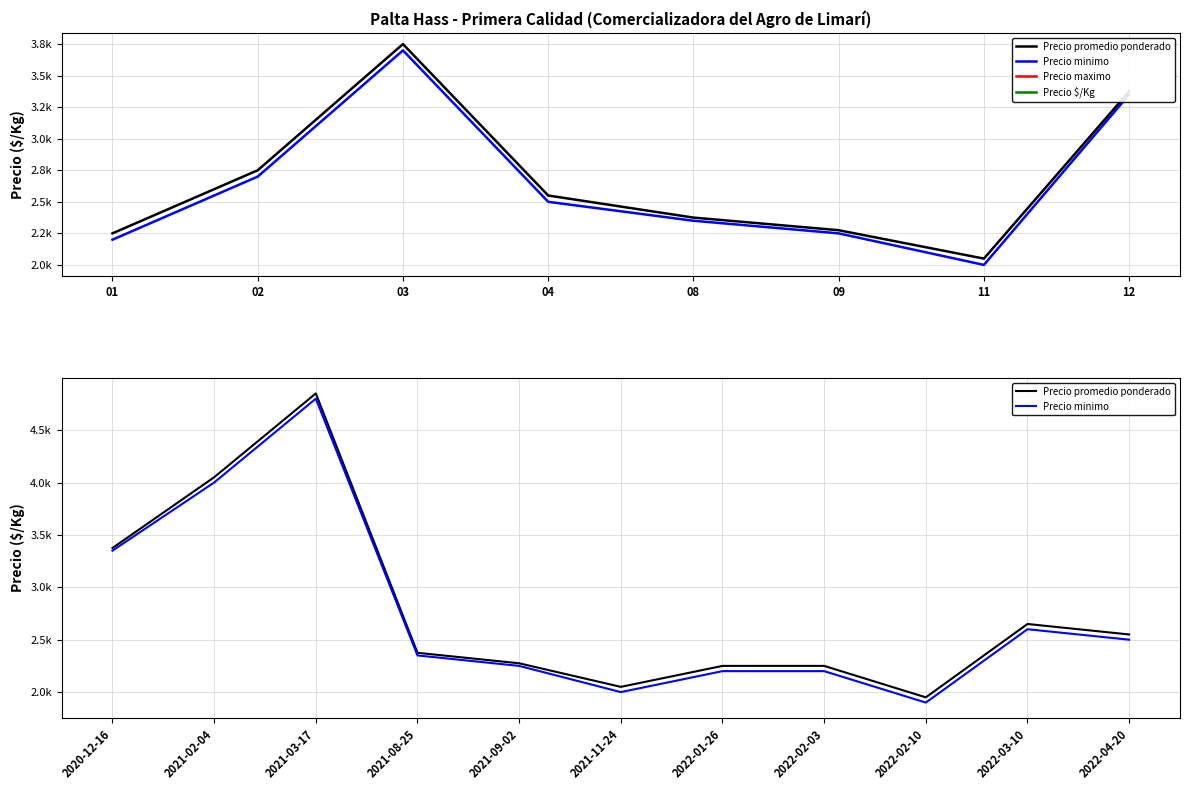

True or false: Precio minimo and Precio promedio ponderado cross at least once.

False